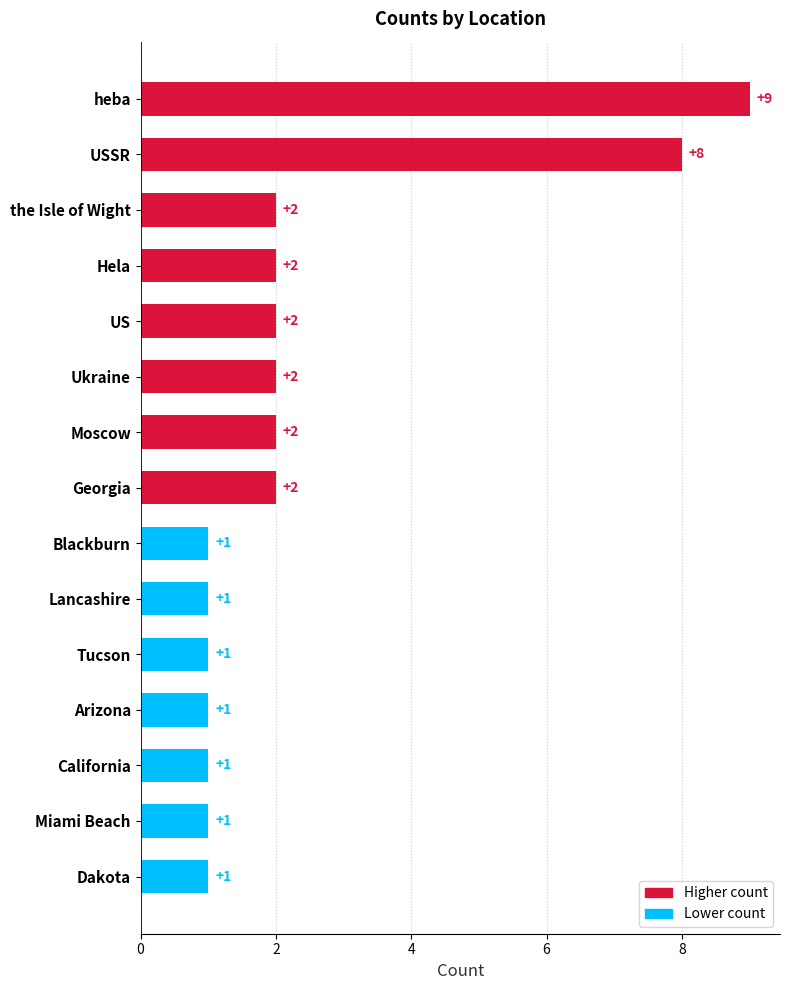

How many data points are less than 2?

7